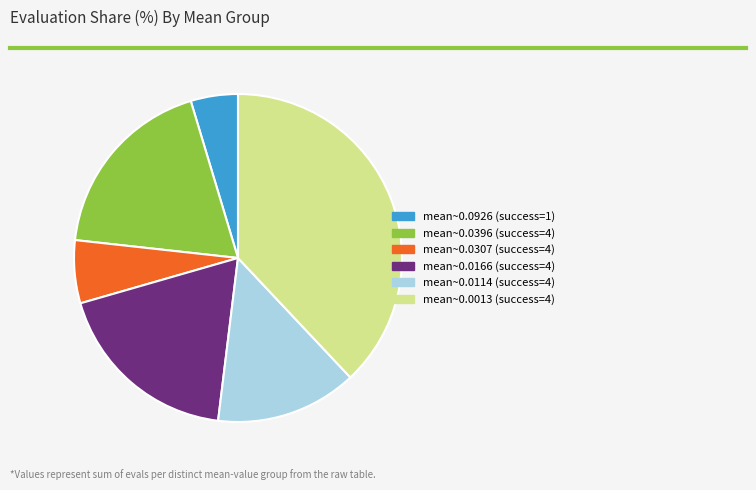

Is there a majority slice in this chart?

No